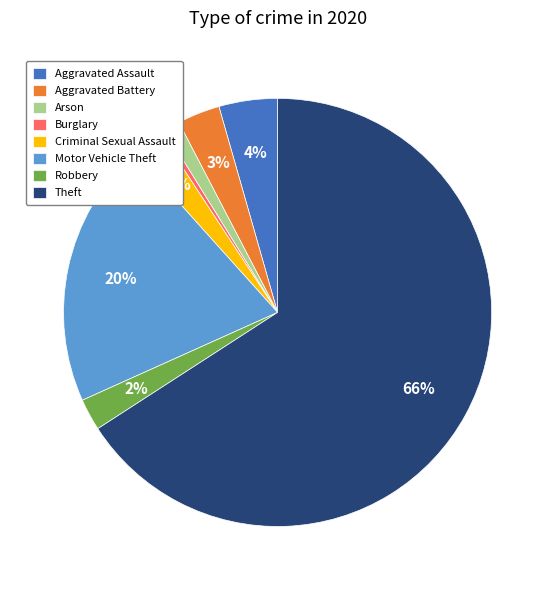

What percentage is the Aggravated Assault slice, to the nearest percent?

4%